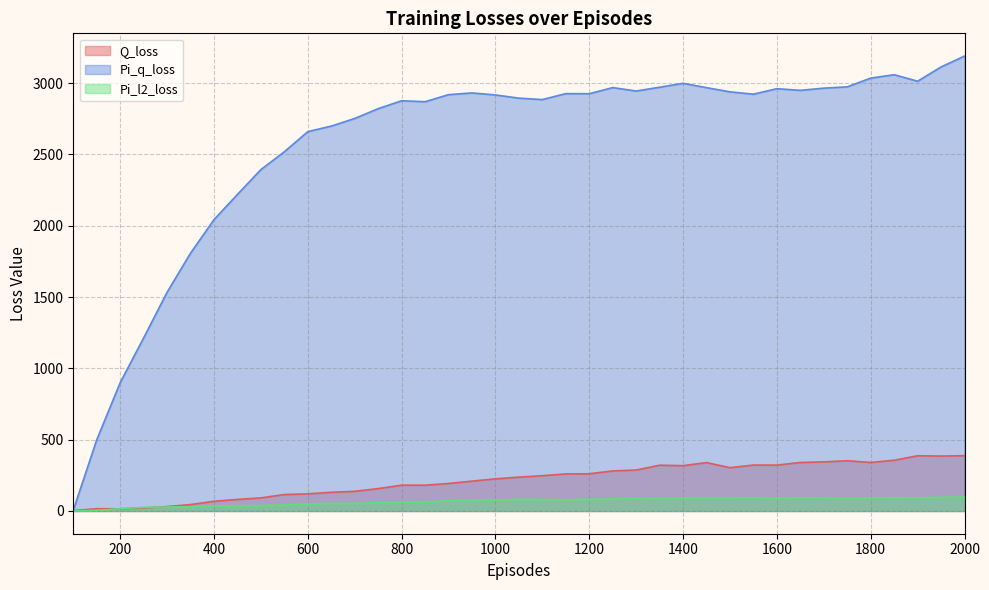

List the labels in order of Pi_q_loss value, largest first.

2000, 1950, 1850, 1800, 1900, 1400, 1750, 1350, 1250, 1450, 1700, 1600, 1650, 1300, 1500, 950, 1150, 1200, 1550, 900, 1000, 1050, 1100, 800, 850, 750, 700, 650, 600, 550, 500, 450, 400, 350, 300, 250, 200, 150, 100